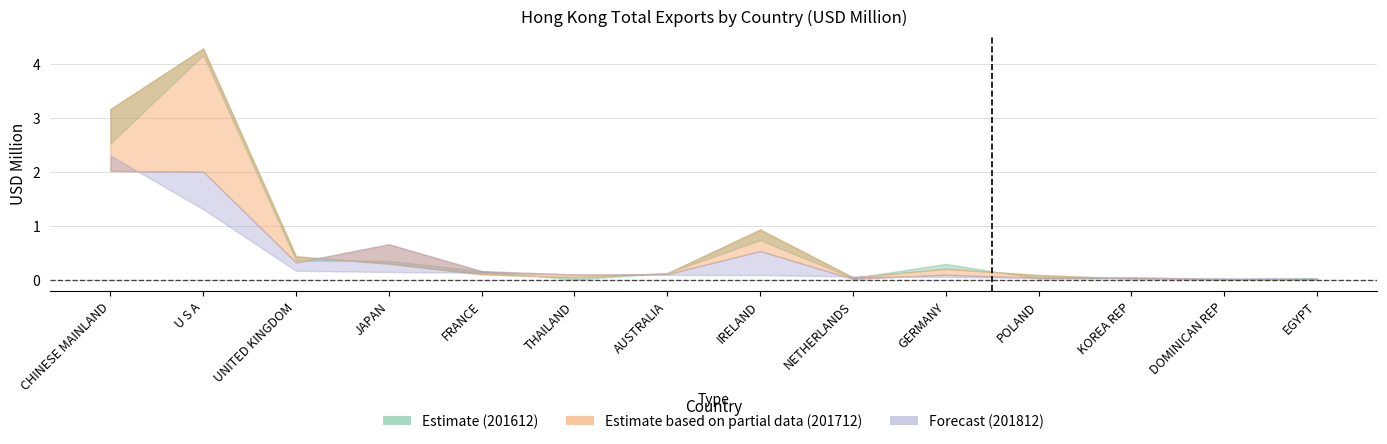

Count the number of categories in the chart.

14